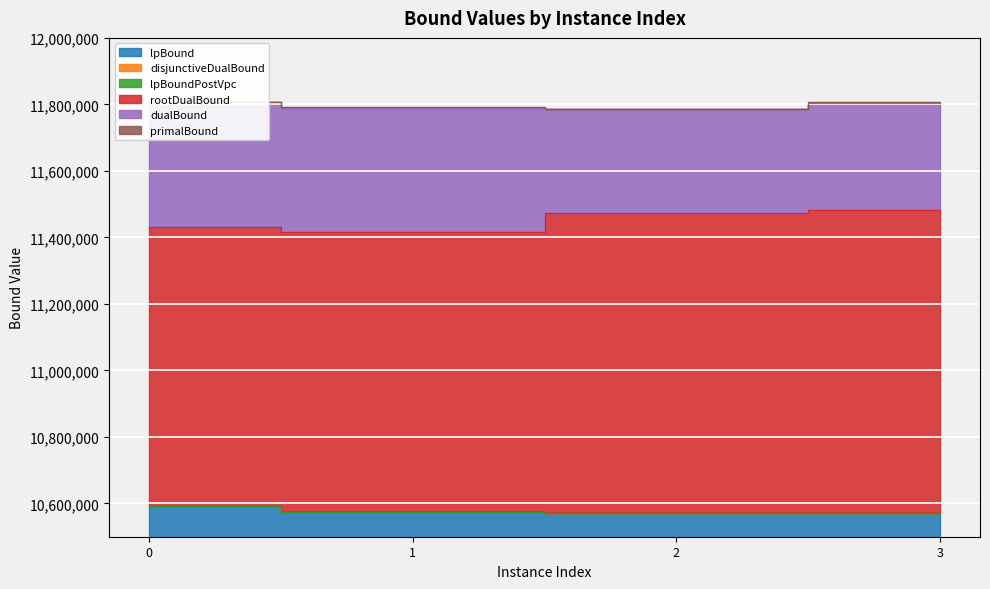

True or false: disjunctiveDualBound and rootDualBound intersect in this chart.

False